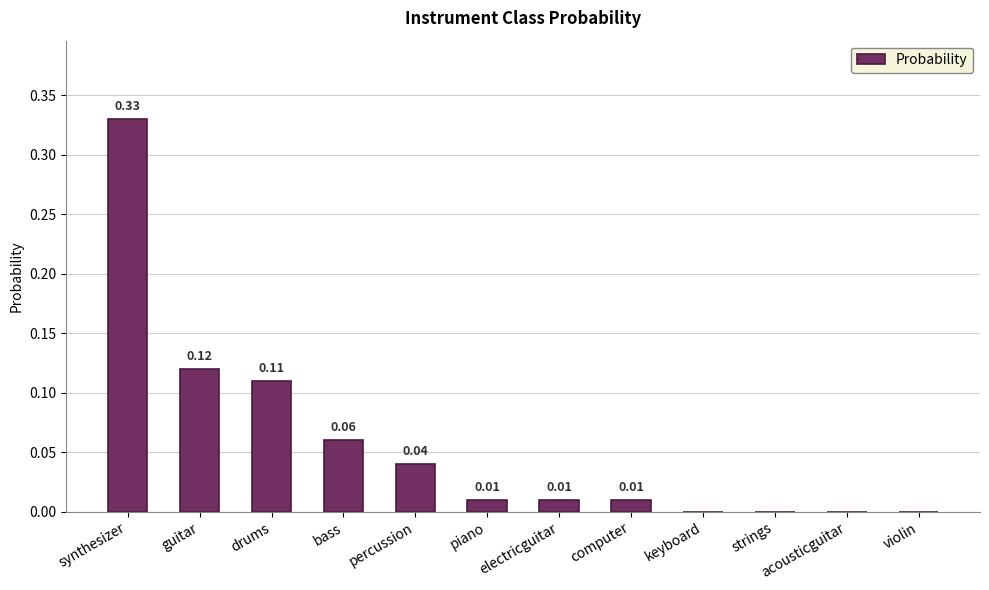

Are the bars horizontal?

No